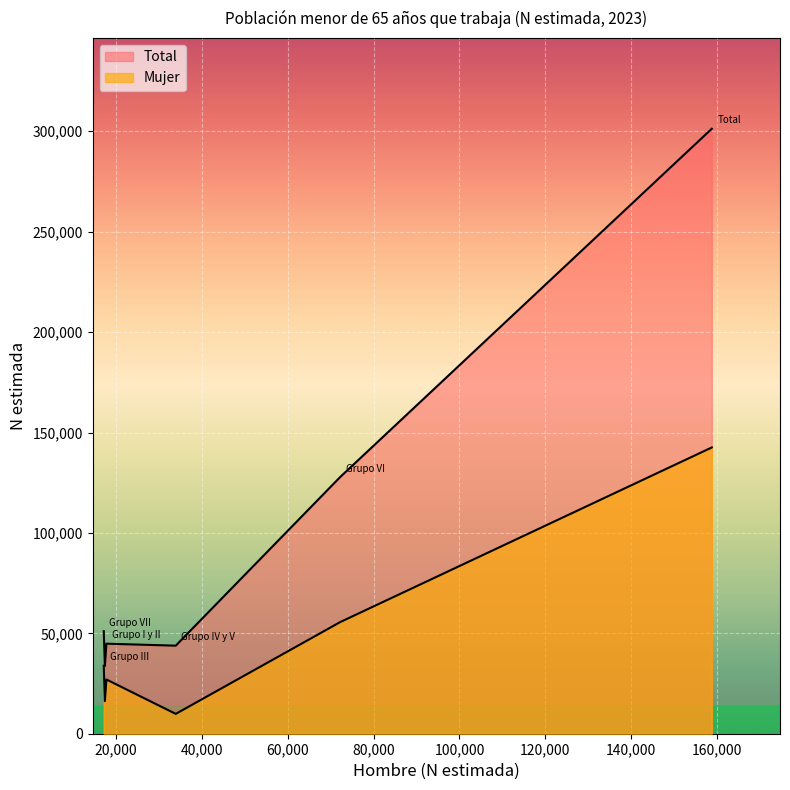

True or false: Total and Mujer intersect in this chart.

False